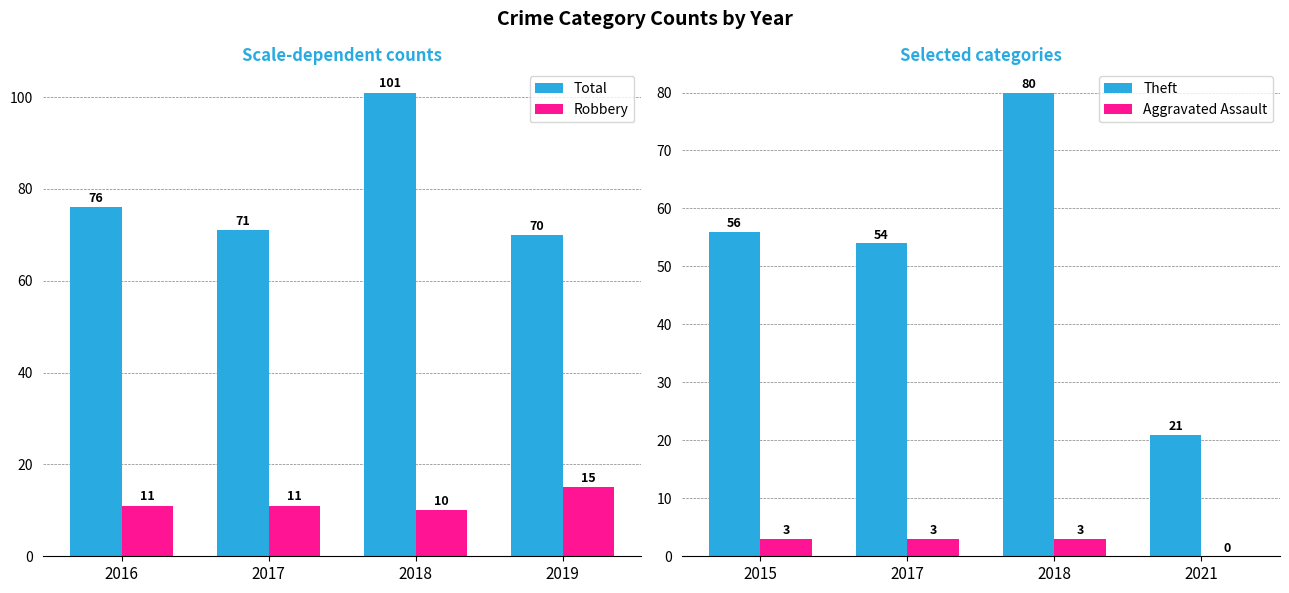

Which category has the highest value in the Robbery series?

2019